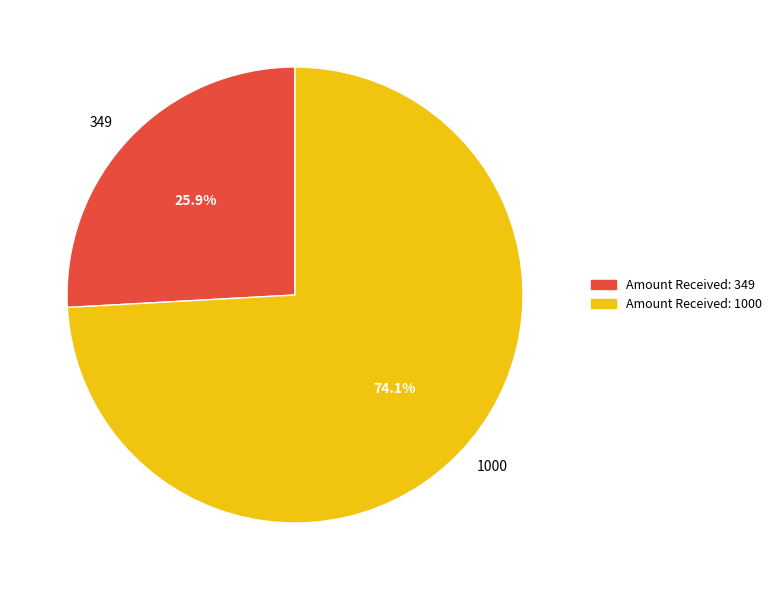

To the nearest percent, what is the difference between the largest and smallest slice percentages?

48%